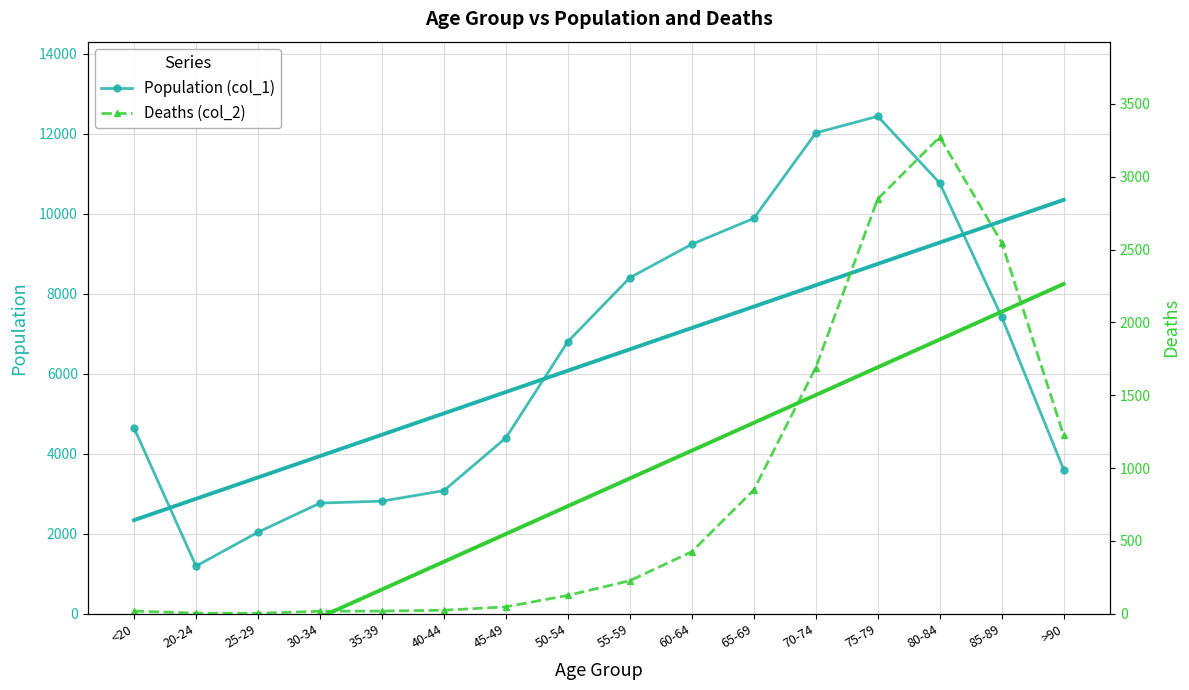

At which category does Deaths (col_2) reach its first local valley?

25-29